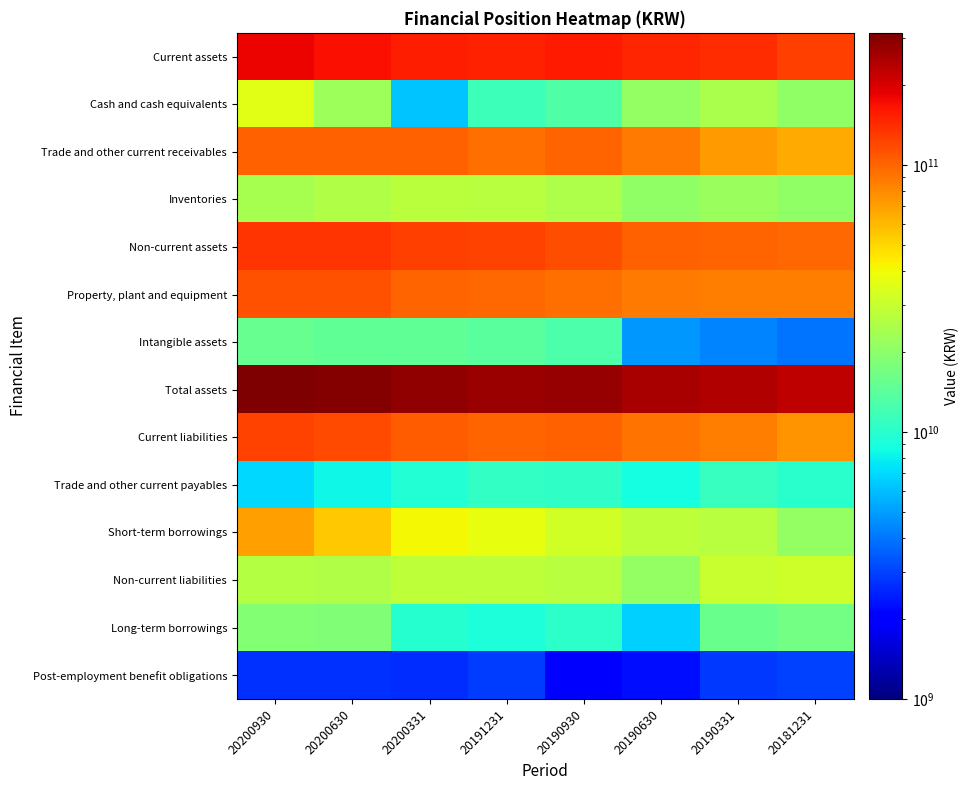

Count the number of categories in the chart.

8